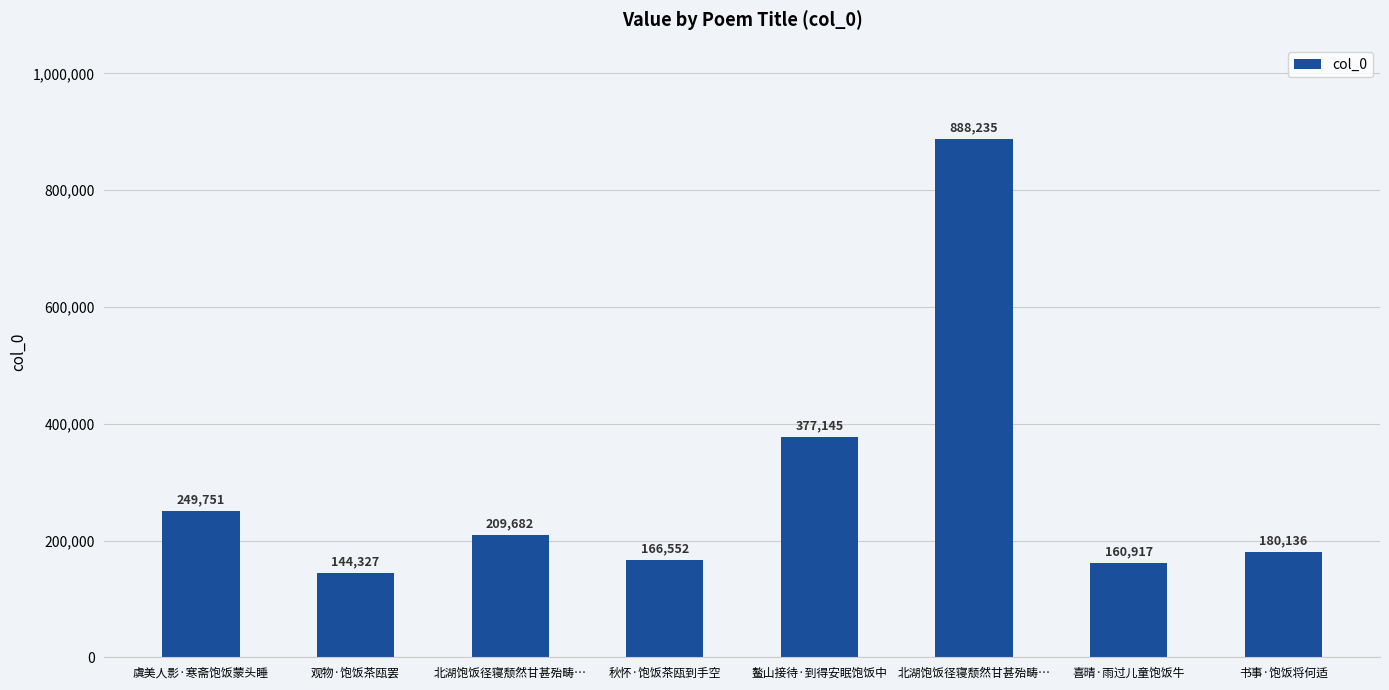

True or false: the data shows 377145 at 鳌山接待·到得安眠饱饭中.

True